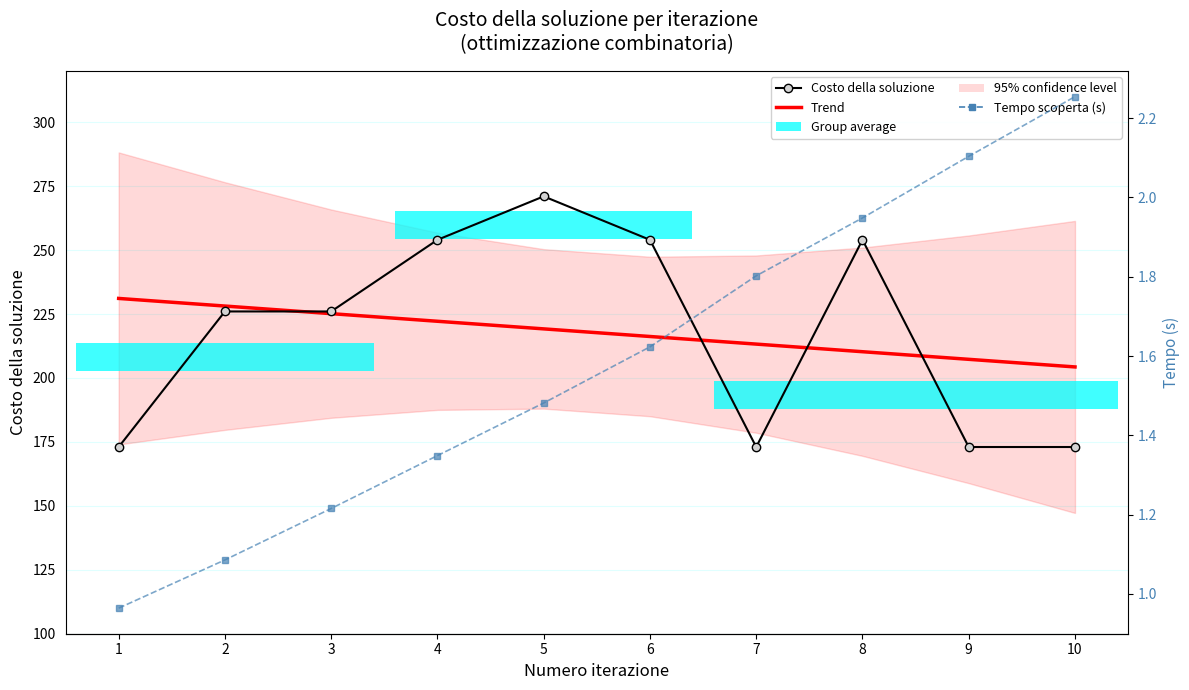

At which label is Costo della soluzione closest to 222?

2